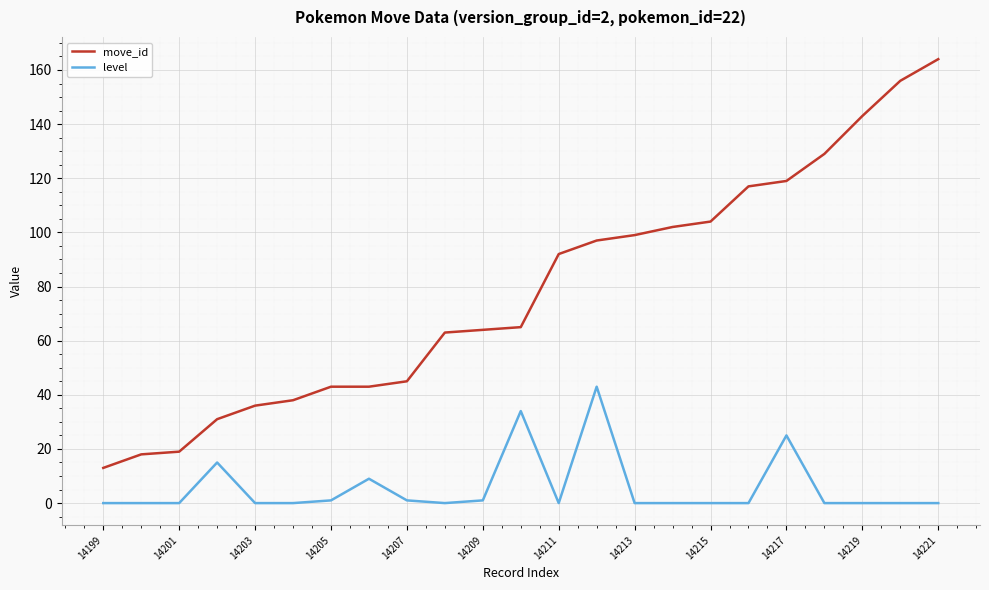

Does the chart display data point markers on the line(s)?

No